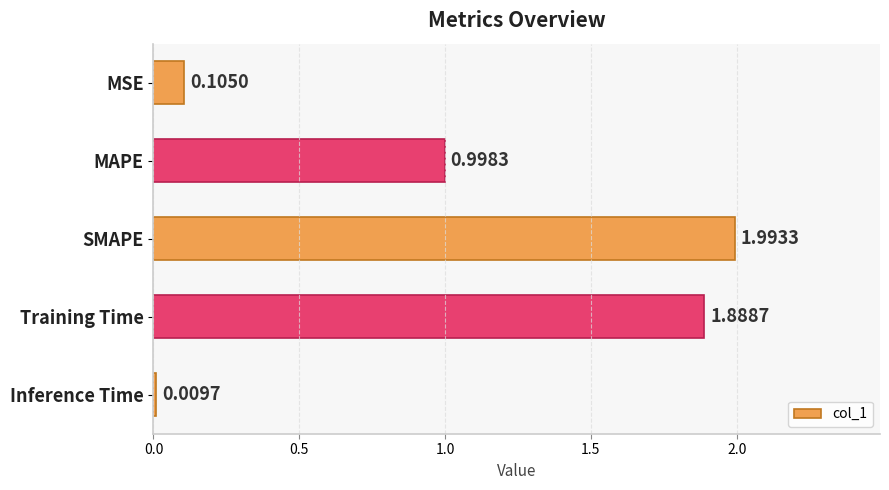

What is the difference between the second highest and second lowest values?

1.8